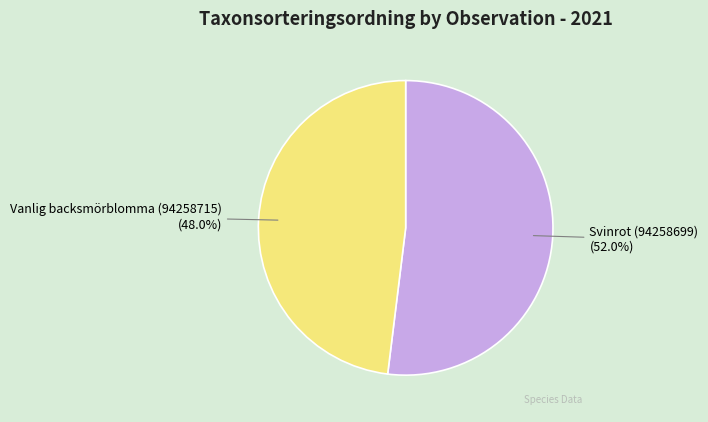

Count the number of slices in the pie.

2